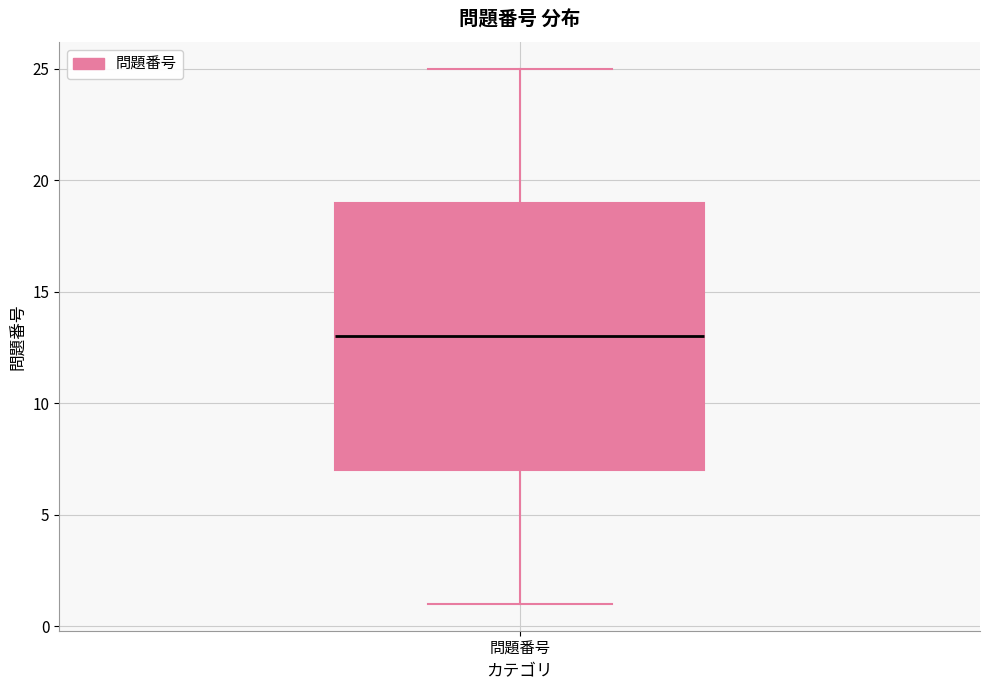

Read this box plot against the y-axis: the position of the median line, the range covered by the box, and the ends of both whiskers. The values are not printed on the chart, so give them approximately, as read against the axis.

median 13, box 7 to 19, whiskers 1 to 25